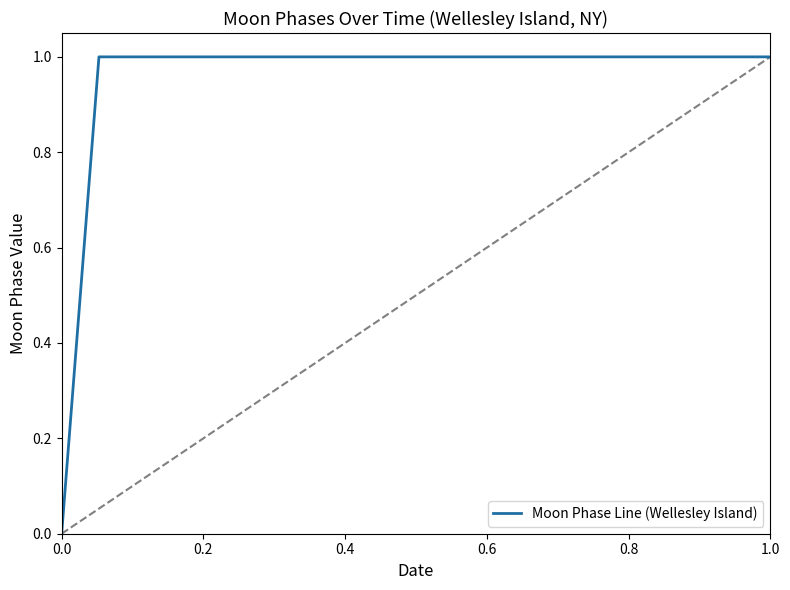

Is it true that Moon Phase Line (Wellesley Island) equals 2 at 1.0?

False